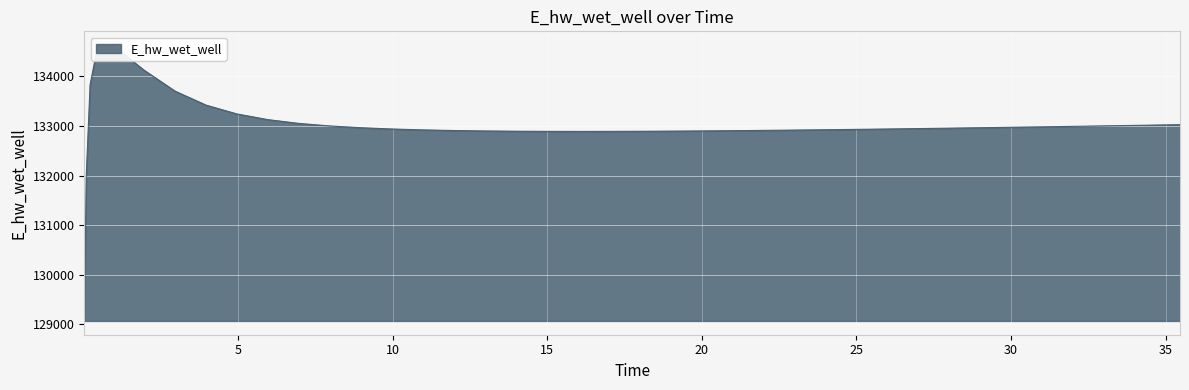

What is the sum of the values at 31.46875 and 8.96875?

265949.4